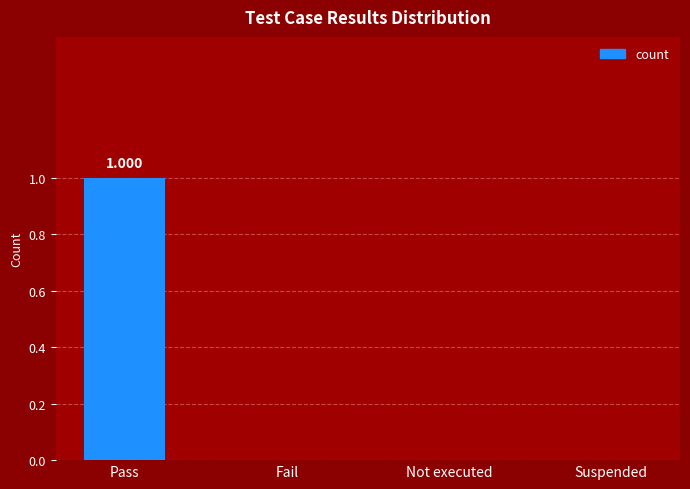

The value at Fail is 0. True or false?

True